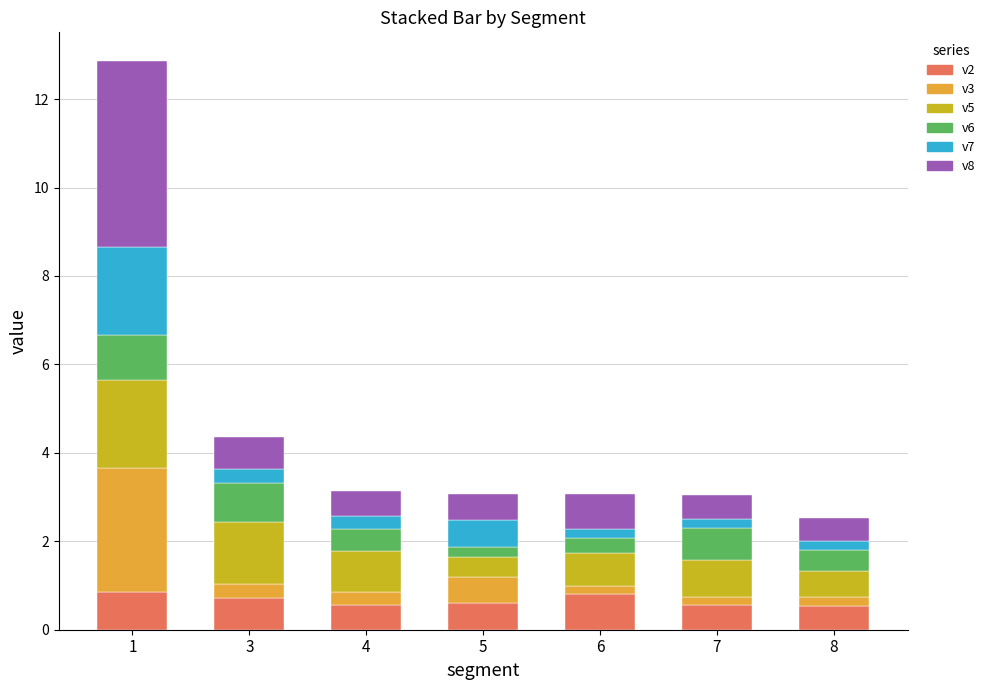

What is the total value across all series at 4?

3.1